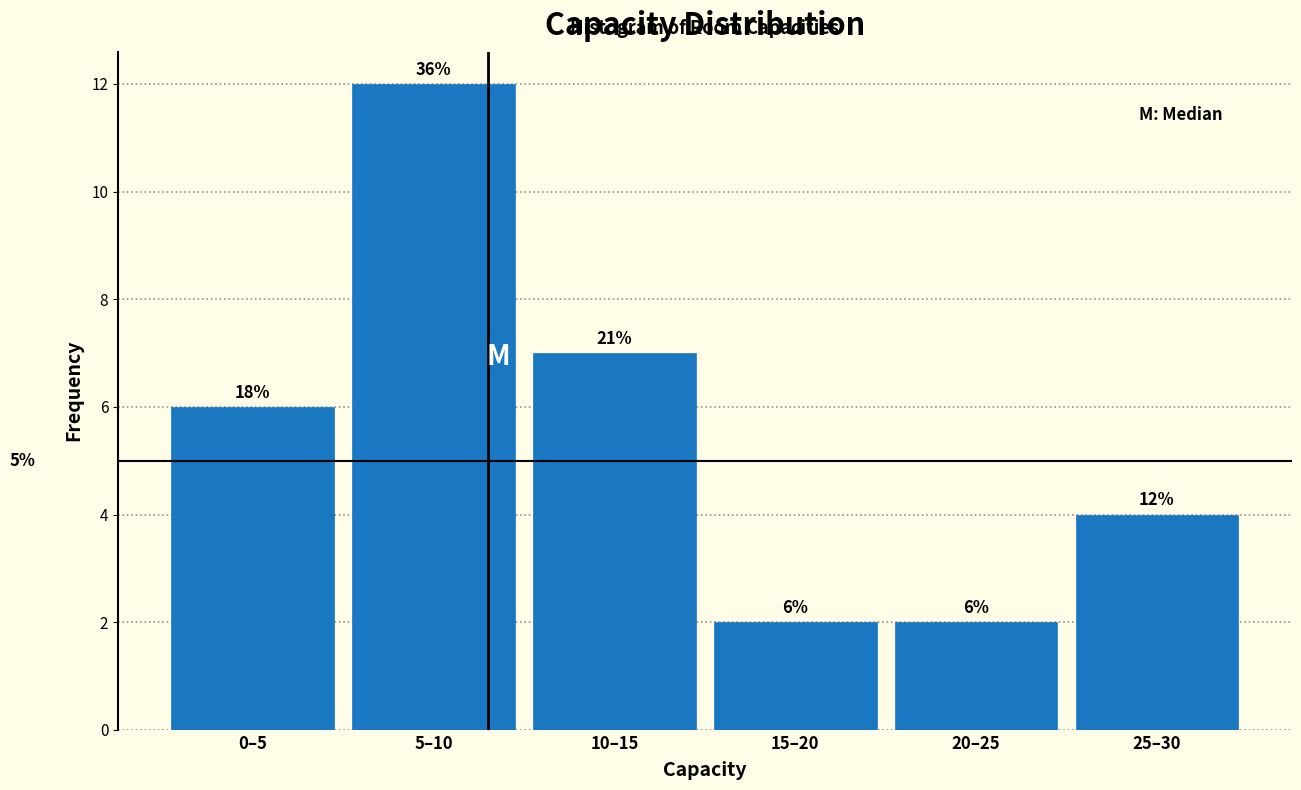

Reading left to right, what are all the values shown in this chart?

0–5=6	5–10=12	10–15=7	15–20=2	20–25=2	25–30=4